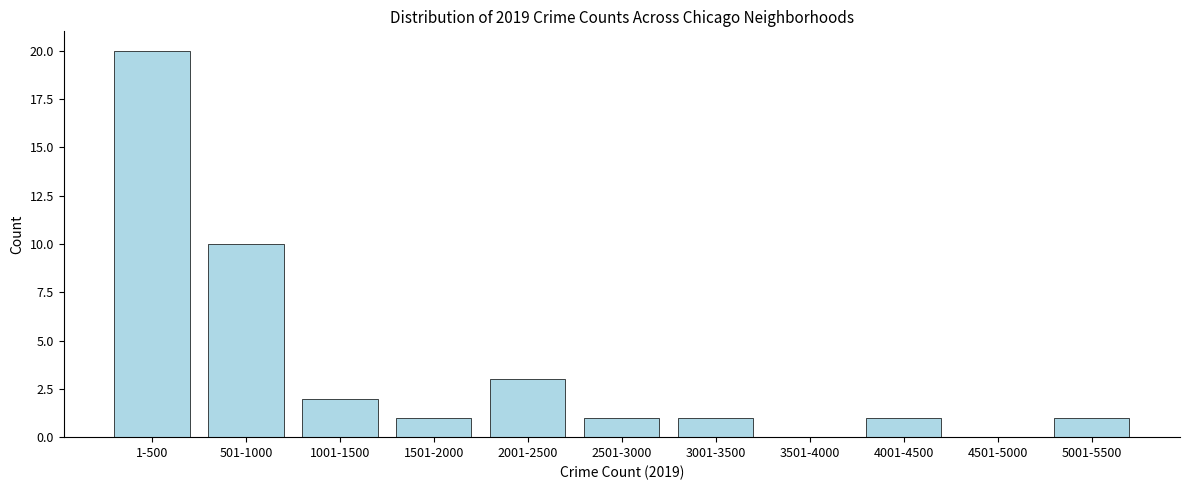

Reading left to right, list all the values displayed in this chart.

1-500=20	501-1000=10	1001-1500=2	1501-2000=1	2001-2500=3	2501-3000=1	3001-3500=1	3501-4000=0	4001-4500=1	4501-5000=0	5001-5500=1